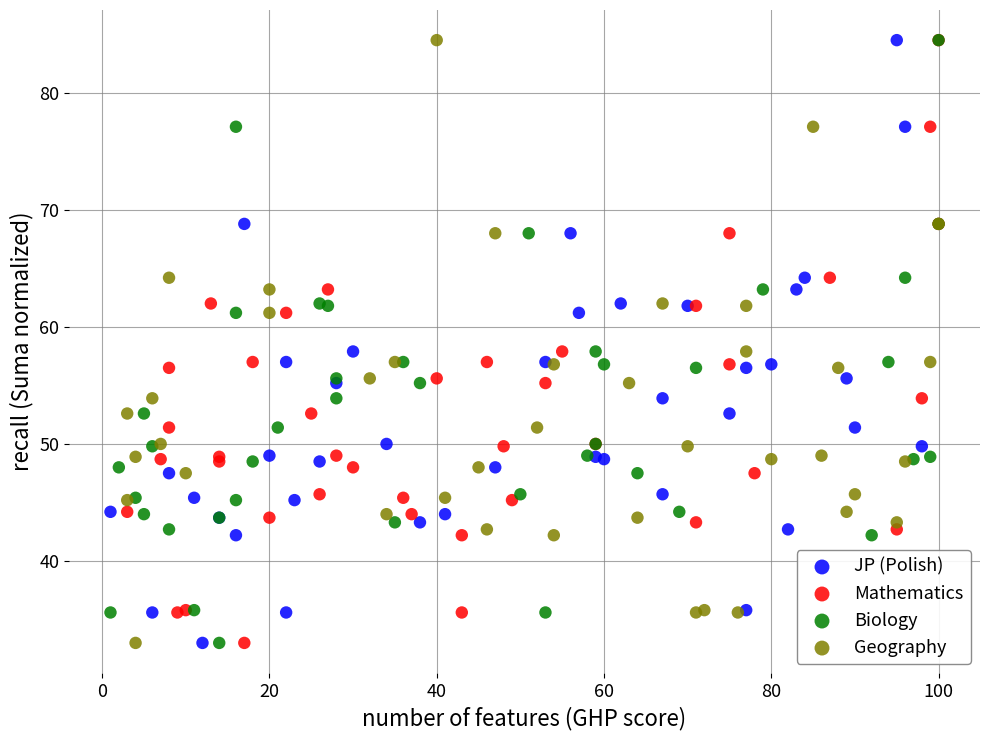

What are all the series names shown in the legend?

JP (Polish), Mathematics, Biology, Geography